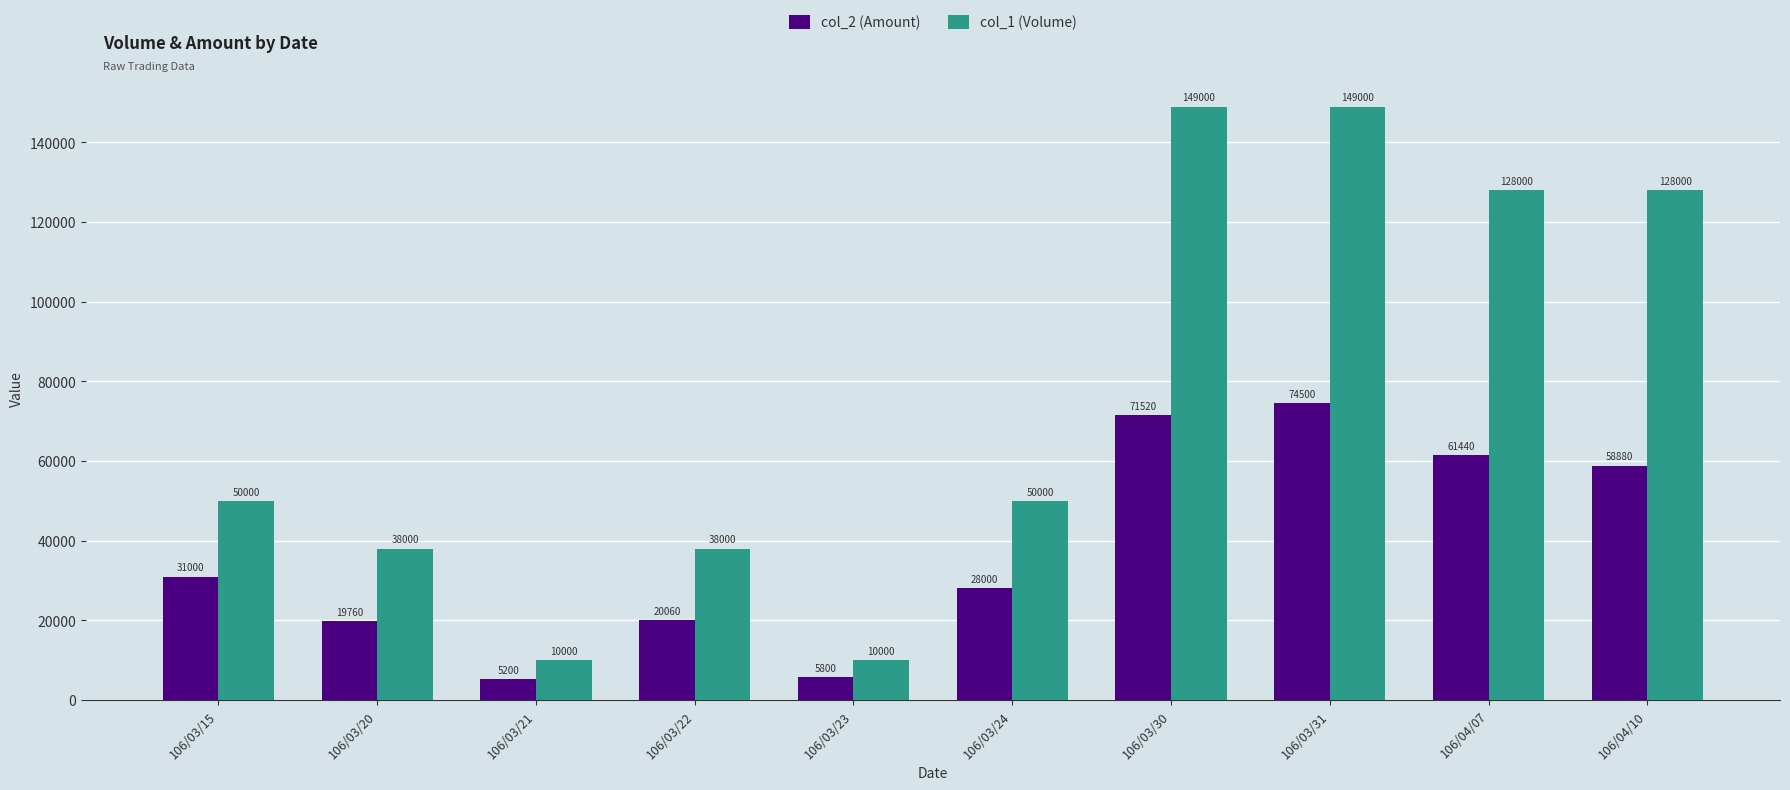

Rank the series at 106/03/30 from lowest to highest value.

col_2 (Amount), col_1 (Volume)